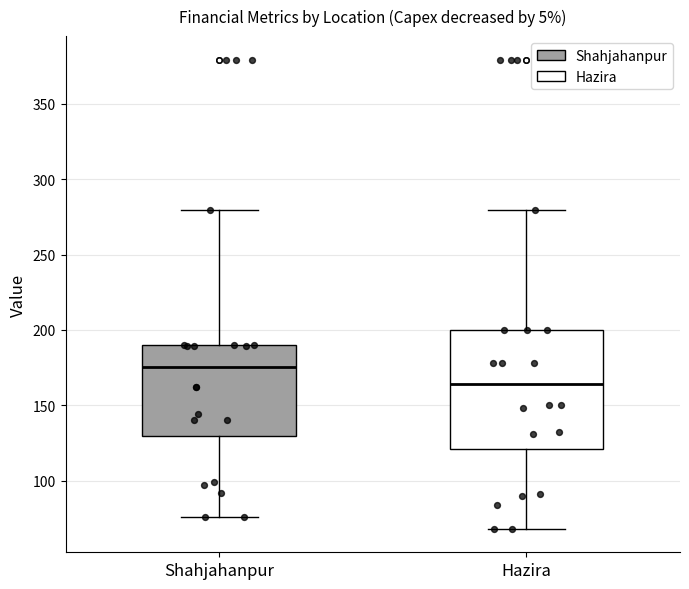

Reading left to right, read every box against the y-axis: the position of its median line, the range the box covers, and the ends of its whiskers. The values are not printed on the chart, so give them approximately, as read against the axis.

Shahjahanpur: median 175, box 130 to 190, whiskers 75 to 280
Hazira: median 165, box 120 to 200, whiskers 70 to 280